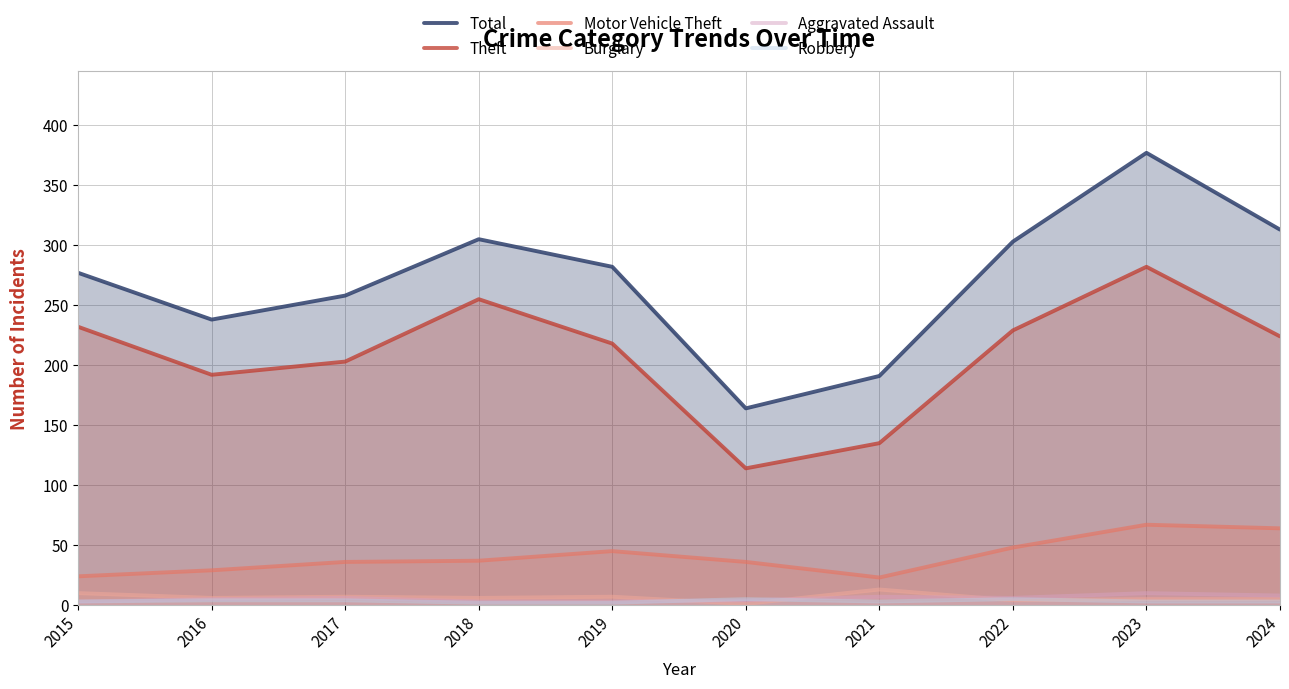

Reading left to right, transcribe all the data shown in this chart.

Total: 2015=277	2016=238	2017=258	2018=305	2019=282	2020=164	2021=191	2022=303	2023=377	2024=313
Theft: 2015=232	2016=192	2017=203	2018=255	2019=218	2020=114	2021=135	2022=229	2023=282	2024=224
Motor Vehicle Theft: 2015=24	2016=29	2017=36	2018=37	2019=45	2020=36	2021=23	2022=48	2023=67	2024=64
Burglary: 2015=10	2016=6	2017=7	2018=6	2019=7	2020=1	2021=13	2022=4	2023=5	2024=5
Aggravated Assault: 2015=3	2016=5	2017=6	2018=3	2019=3	2020=4	2021=7	2022=6	2023=10	2024=8
Robbery: 2015=3	2016=4	2017=4	2018=2	2019=2	2020=5	2021=3	2022=5	2023=3	2024=3